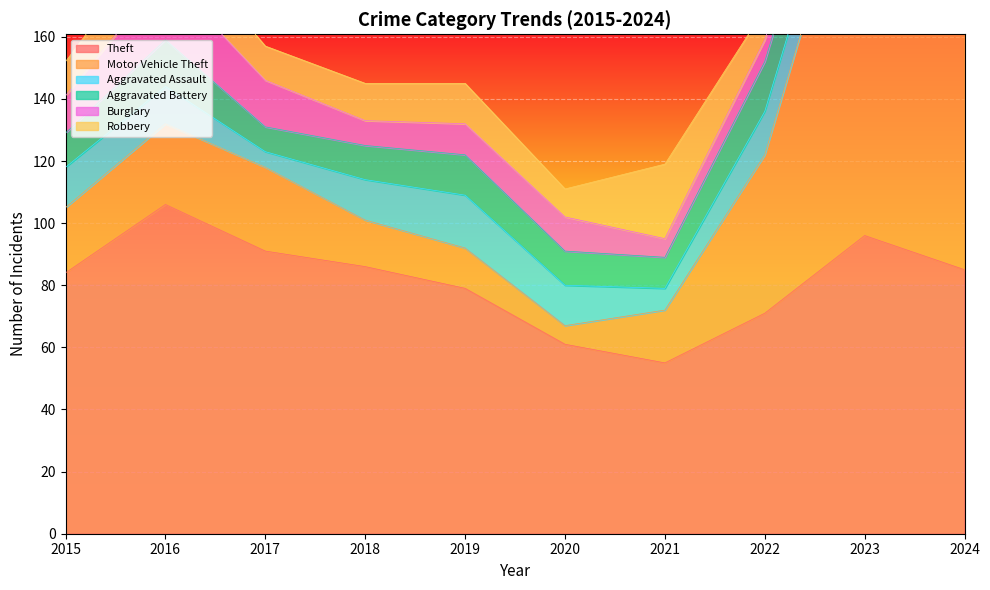

Where is the first local maximum for Theft?

2016